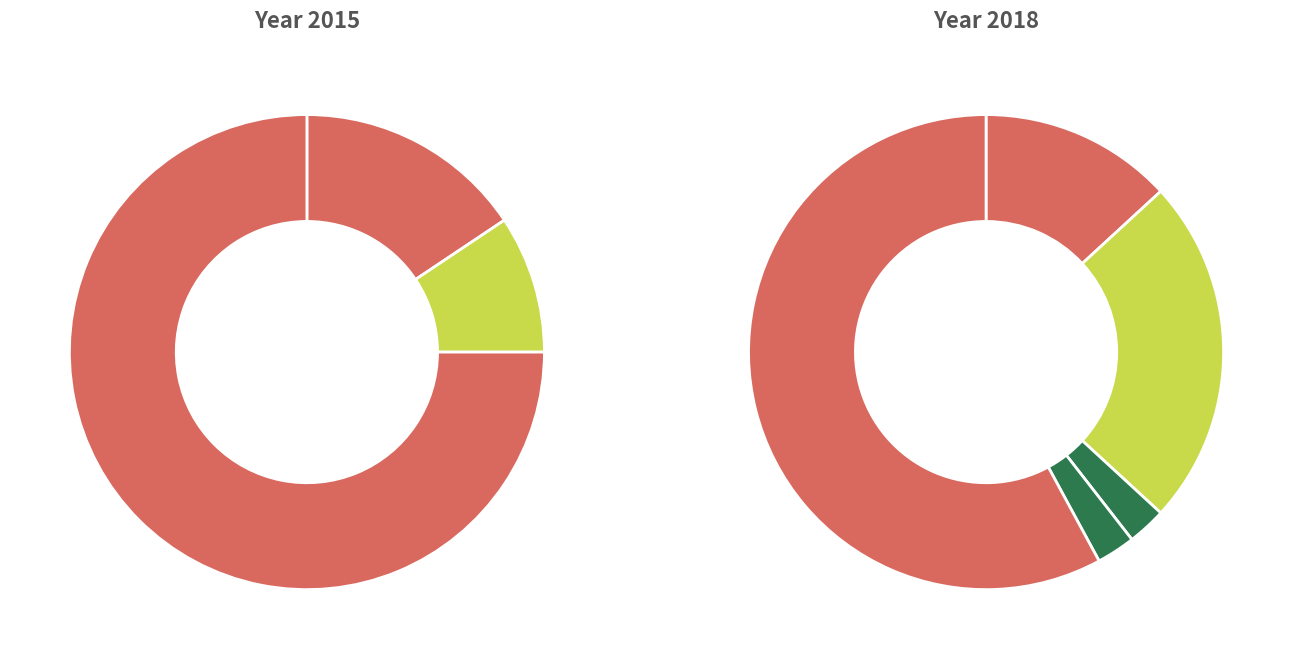

Count the number of slices in the pie.

5